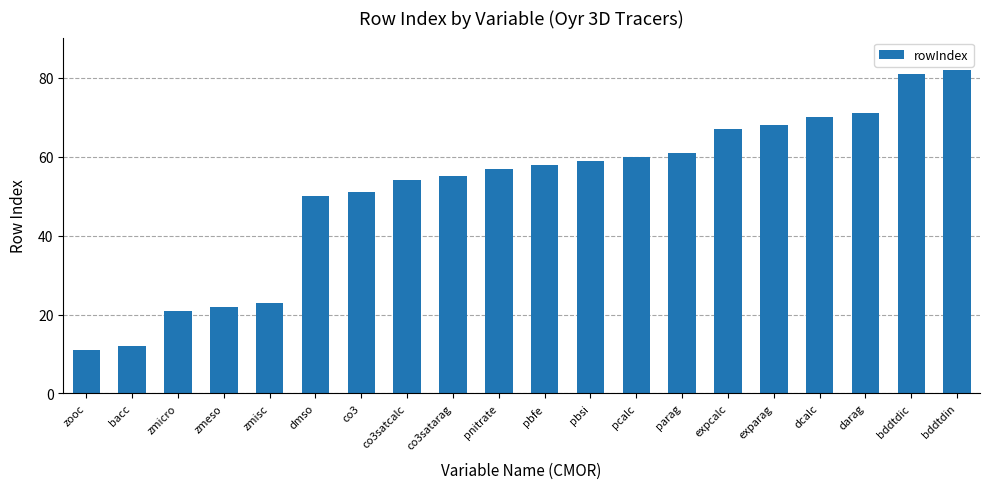

Between bddtdic and zmeso, which is larger?

bddtdic